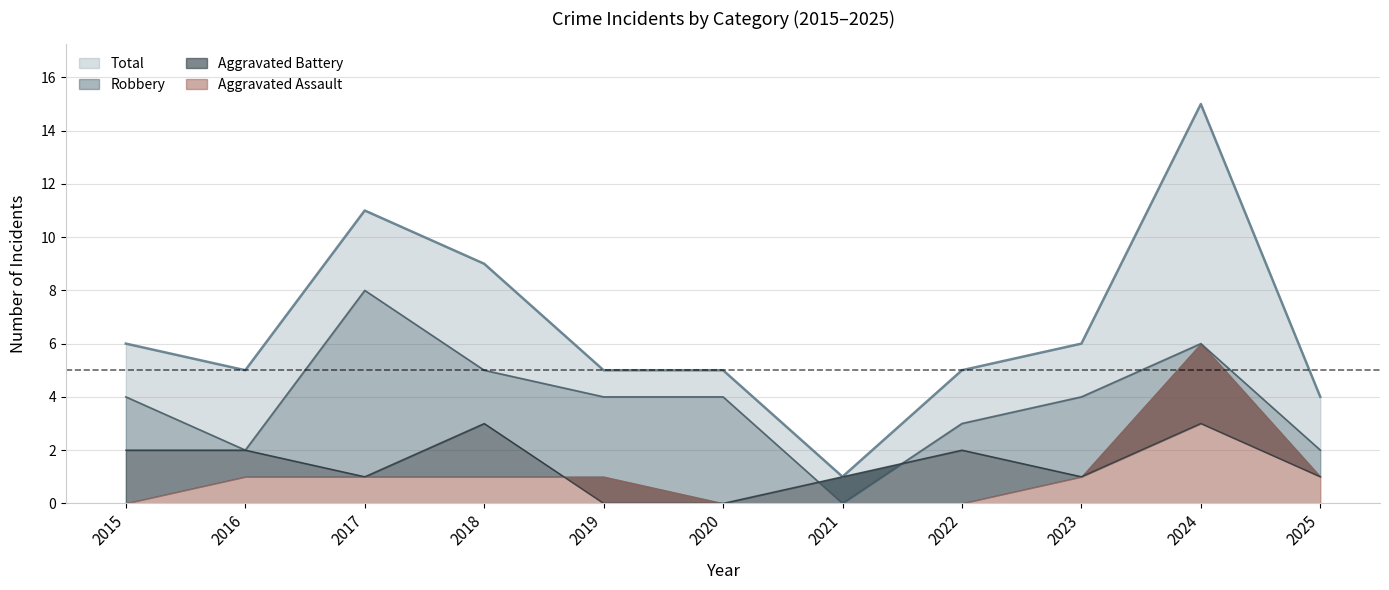

True or false: Total and Aggravated Battery intersect in this chart.

False